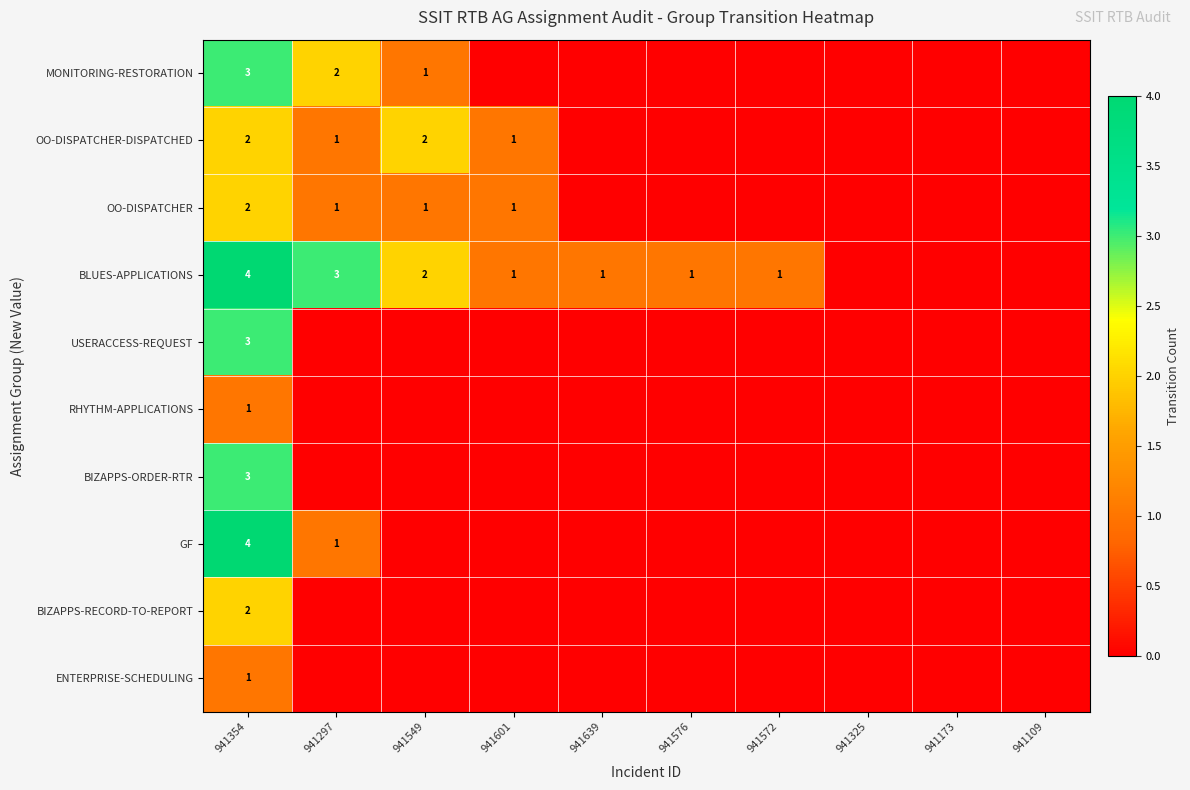

At which category is the sum across all series the highest?

941354